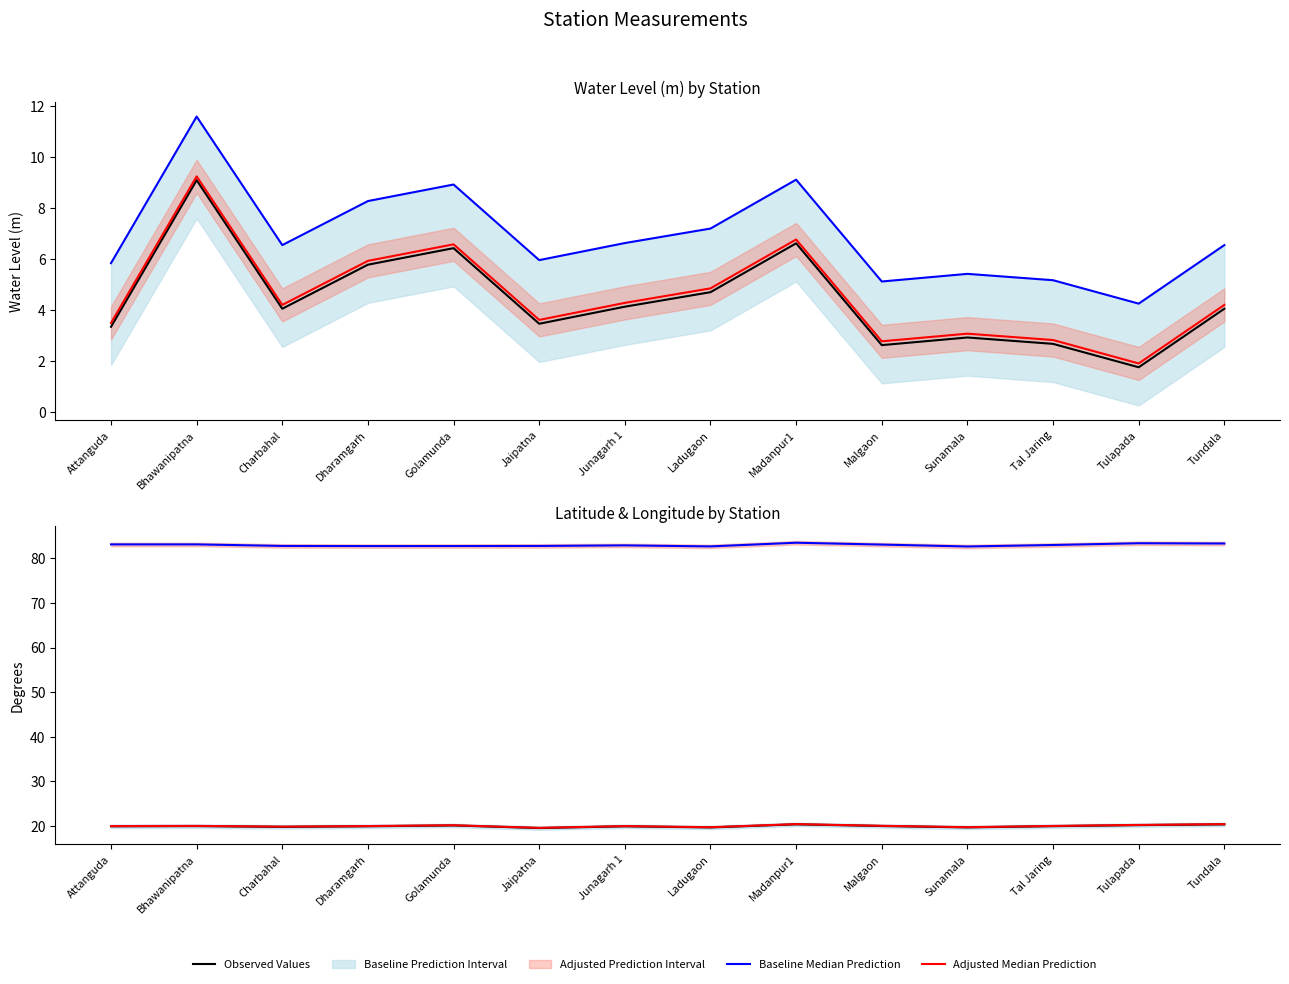

What is the difference between the second highest and second lowest values in the Water Level (m) series?

4.0